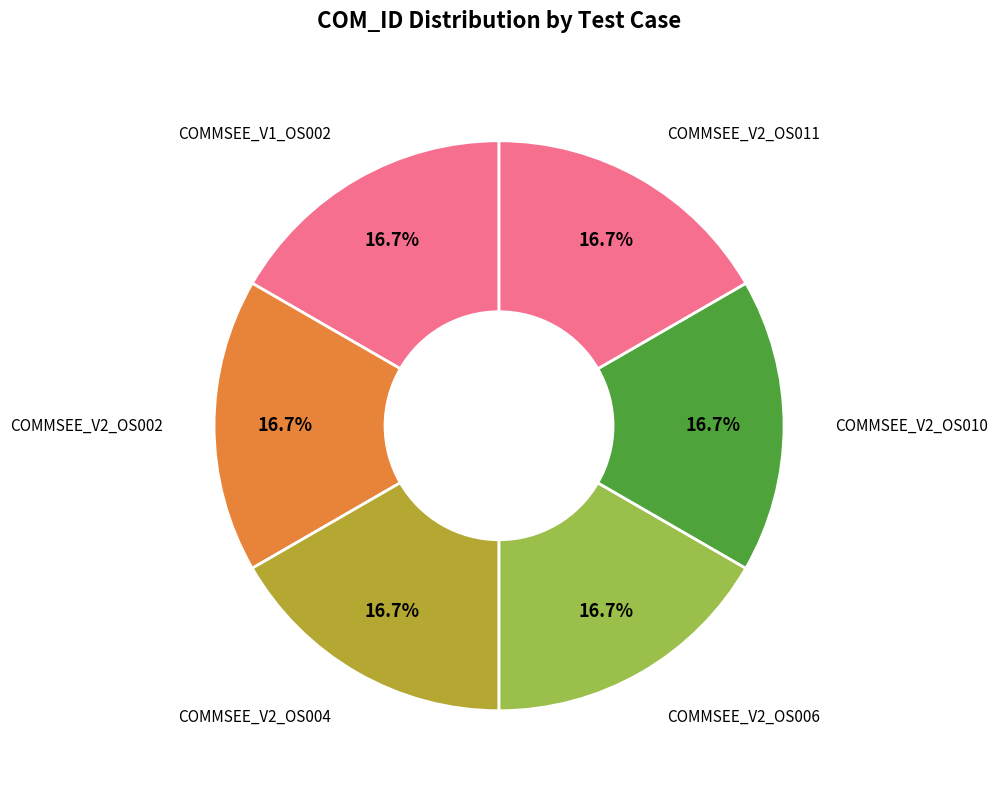

Approximately how many times larger is the value at COMMSEE_V2_OS004 compared to COMMSEE_V2_OS010?

1.0